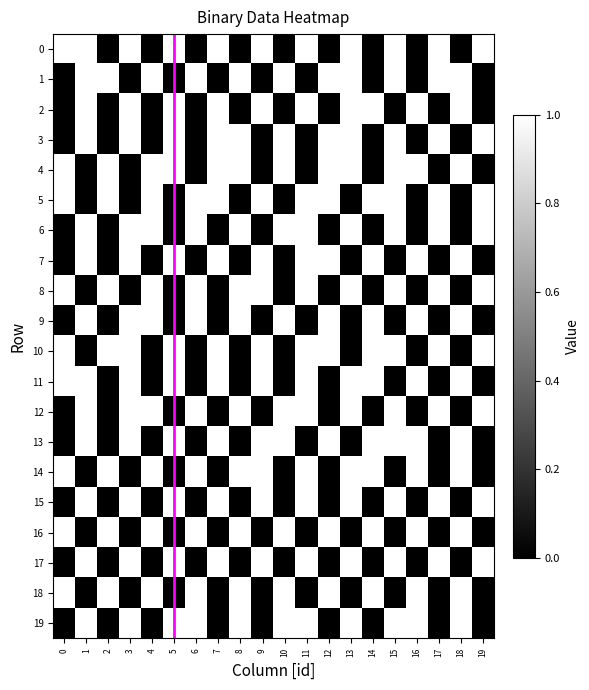

Reading right to left, list all the values displayed in this chart.

0: 19=1	18=0	17=1	16=0	15=1	14=0	13=1	12=0	11=1	10=0	9=1	8=0	7=1	6=0	5=1	4=0	3=1	2=0	1=1	0=1
1: 19=0	18=1	17=1	16=0	15=1	14=0	13=1	12=1	11=0	10=1	9=0	8=1	7=0	6=1	5=0	4=1	3=0	2=1	1=1	0=0
2: 19=0	18=1	17=0	16=1	15=0	14=1	13=1	12=0	11=1	10=0	9=1	8=0	7=1	6=0	5=1	4=0	3=1	2=0	1=1	0=0
3: 19=1	18=0	17=1	16=0	15=1	14=0	13=1	12=1	11=0	10=1	9=0	8=1	7=1	6=0	5=1	4=0	3=1	2=0	1=1	0=0
4: 19=0	18=1	17=0	16=1	15=1	14=0	13=1	12=1	11=0	10=1	9=0	8=1	7=1	6=0	5=1	4=1	3=0	2=1	1=0	0=1
5: 19=1	18=0	17=1	16=0	15=1	14=1	13=0	12=1	11=1	10=0	9=1	8=0	7=1	6=1	5=0	4=1	3=0	2=1	1=0	0=1
6: 19=1	18=0	17=1	16=0	15=1	14=0	13=1	12=0	11=1	10=1	9=0	8=1	7=0	6=1	5=0	4=1	3=1	2=0	1=1	0=0
7: 19=0	18=1	17=0	16=1	15=0	14=1	13=0	12=1	11=1	10=0	9=1	8=0	7=1	6=0	5=1	4=0	3=1	2=0	1=1	0=0
8: 19=1	18=0	17=1	16=0	15=1	14=0	13=1	12=0	11=1	10=0	9=1	8=1	7=0	6=1	5=0	4=1	3=0	2=1	1=0	0=1
9: 19=0	18=1	17=0	16=1	15=0	14=1	13=0	12=1	11=0	10=1	9=0	8=1	7=0	6=1	5=0	4=1	3=1	2=0	1=1	0=0
10: 19=1	18=0	17=1	16=0	15=1	14=1	13=0	12=1	11=1	10=0	9=1	8=0	7=1	6=0	5=1	4=0	3=1	2=1	1=0	0=1
11: 19=0	18=1	17=0	16=1	15=0	14=1	13=1	12=0	11=1	10=0	9=1	8=0	7=1	6=0	5=1	4=0	3=1	2=0	1=1	0=1
12: 19=1	18=0	17=1	16=0	15=1	14=0	13=1	12=0	11=1	10=1	9=0	8=1	7=0	6=1	5=0	4=1	3=1	2=0	1=1	0=0
13: 19=0	18=1	17=0	16=1	15=1	14=1	13=0	12=1	11=0	10=1	9=1	8=0	7=1	6=0	5=1	4=0	3=1	2=0	1=1	0=0
14: 19=0	18=1	17=0	16=1	15=0	14=1	13=1	12=0	11=1	10=0	9=1	8=1	7=0	6=1	5=0	4=1	3=0	2=1	1=0	0=1
15: 19=1	18=0	17=1	16=0	15=1	14=0	13=1	12=0	11=1	10=0	9=1	8=0	7=1	6=0	5=1	4=0	3=1	2=0	1=1	0=0
16: 19=0	18=1	17=0	16=1	15=0	14=1	13=0	12=1	11=0	10=1	9=0	8=1	7=0	6=1	5=0	4=1	3=0	2=1	1=0	0=1
17: 19=1	18=0	17=1	16=0	15=1	14=0	13=1	12=0	11=1	10=0	9=1	8=0	7=1	6=0	5=1	4=0	3=1	2=0	1=1	0=0
18: 19=0	18=1	17=0	16=1	15=0	14=1	13=0	12=1	11=0	10=1	9=0	8=1	7=0	6=1	5=0	4=1	3=0	2=1	1=0	0=1
19: 19=0	18=1	17=0	16=1	15=1	14=0	13=1	12=0	11=1	10=1	9=0	8=1	7=0	6=1	5=1	4=0	3=1	2=0	1=1	0=0